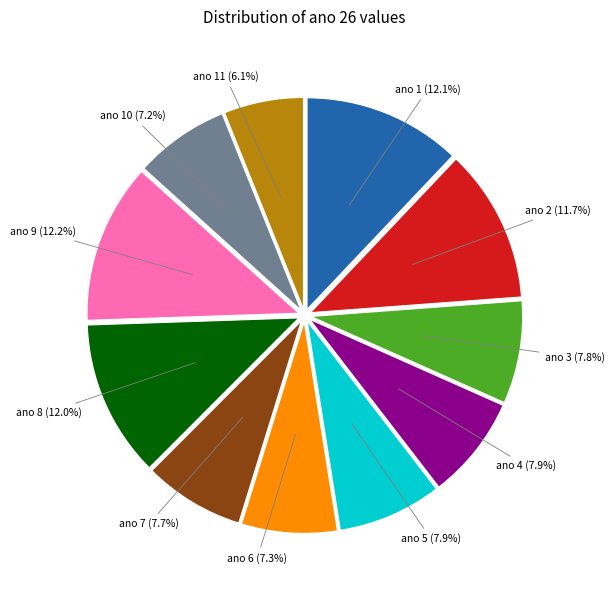

To the nearest percent, what is the difference between the largest and smallest slice percentages?

6%